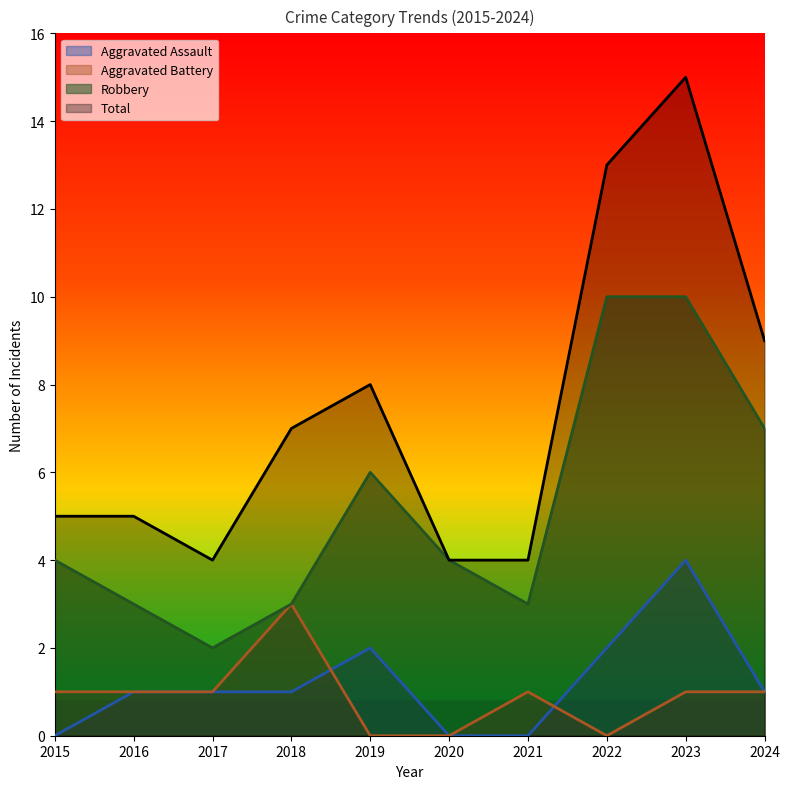

In Robbery, how many points are lower than both neighbors (excluding endpoints)?

2